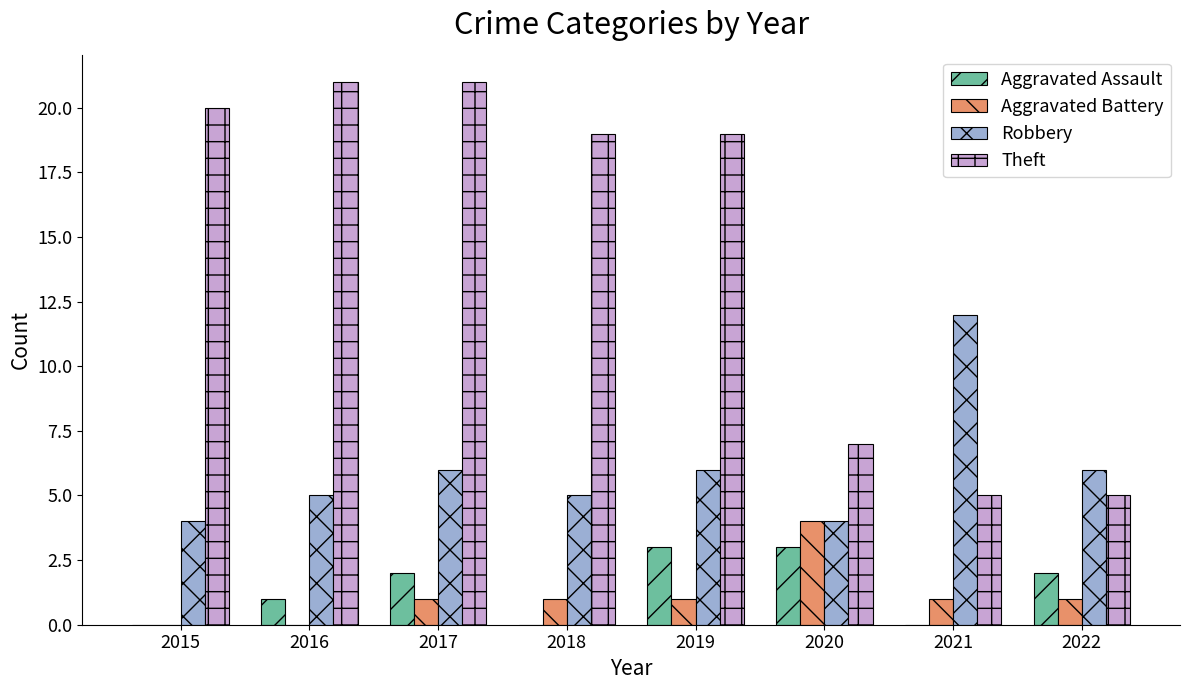

What is the sum of all Aggravated Battery values?

9